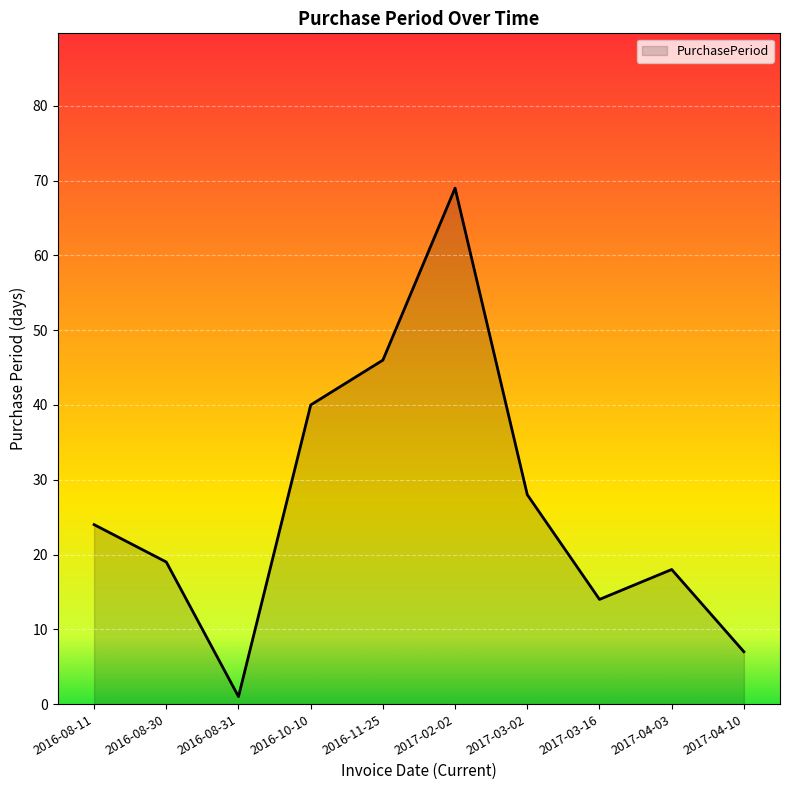

The value at 2016-10-10 is 27. True or false?

False